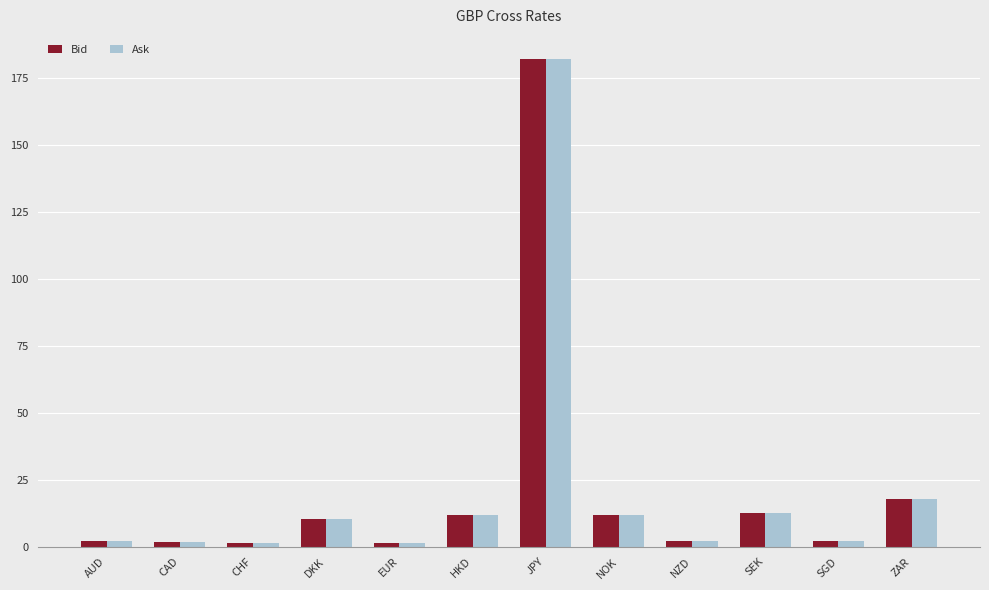

Which series has the largest range (max minus min)?

Ask